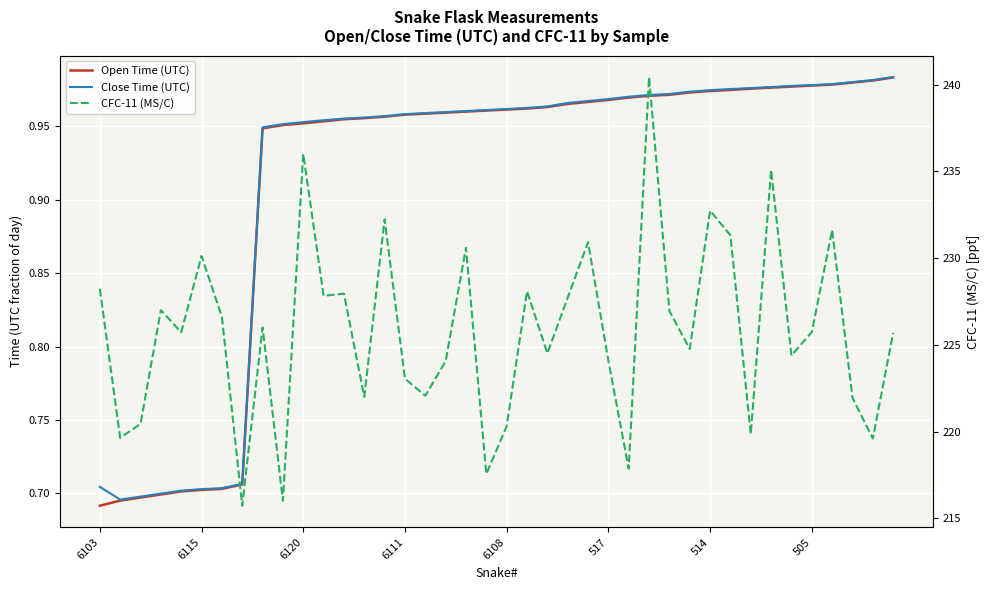

What is the value of the Close Time (UTC) point at the 20th from the left?

1.0